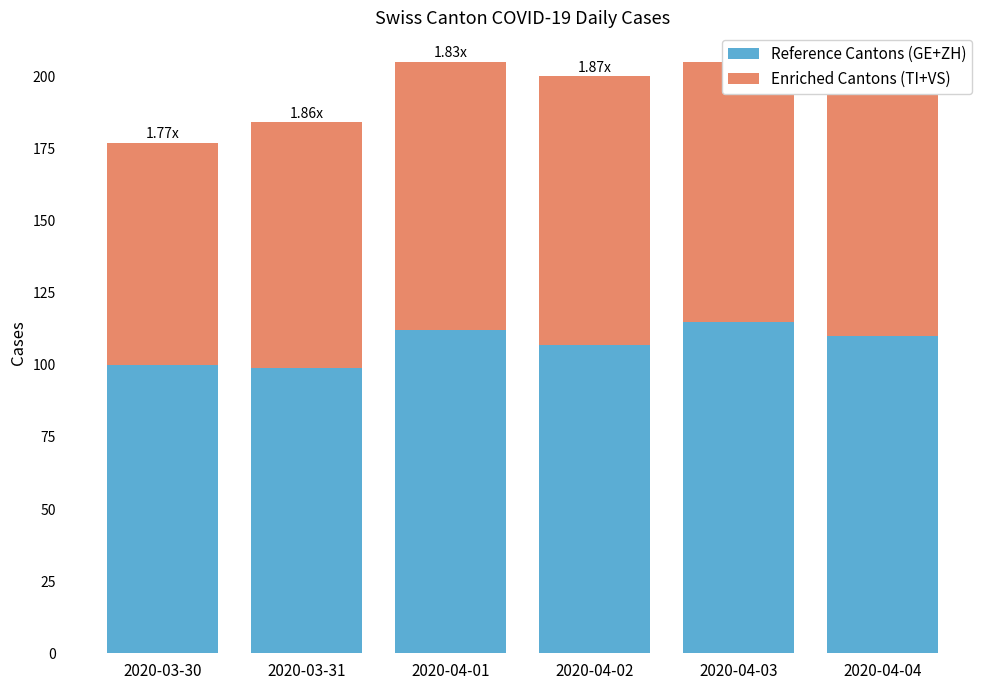

What is the total value across all series at 2020-04-01?

205